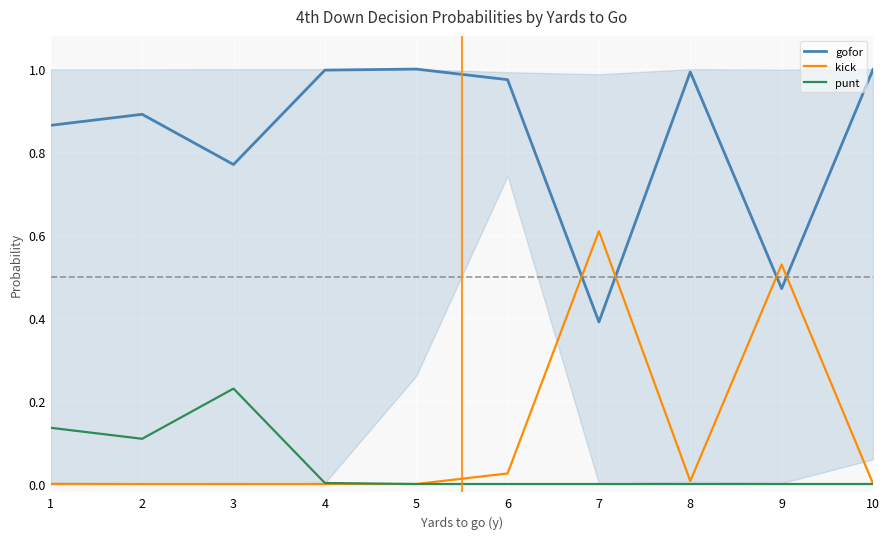

True or false: gofor and punt cross at least once.

False